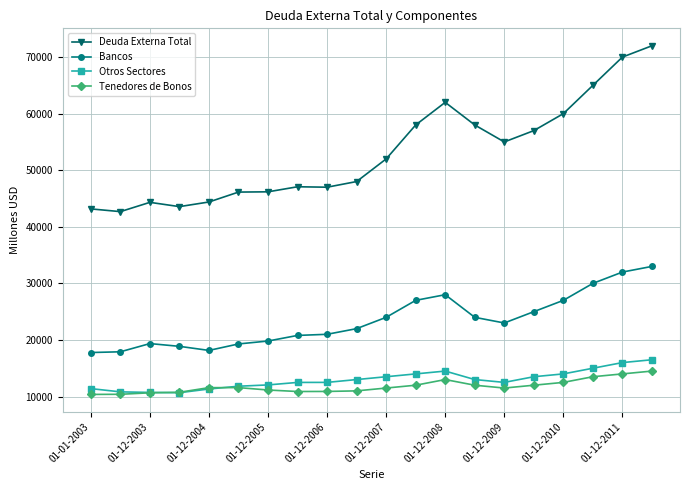

True or false: Otros Sectores has more than 0 interior local peaks.

True